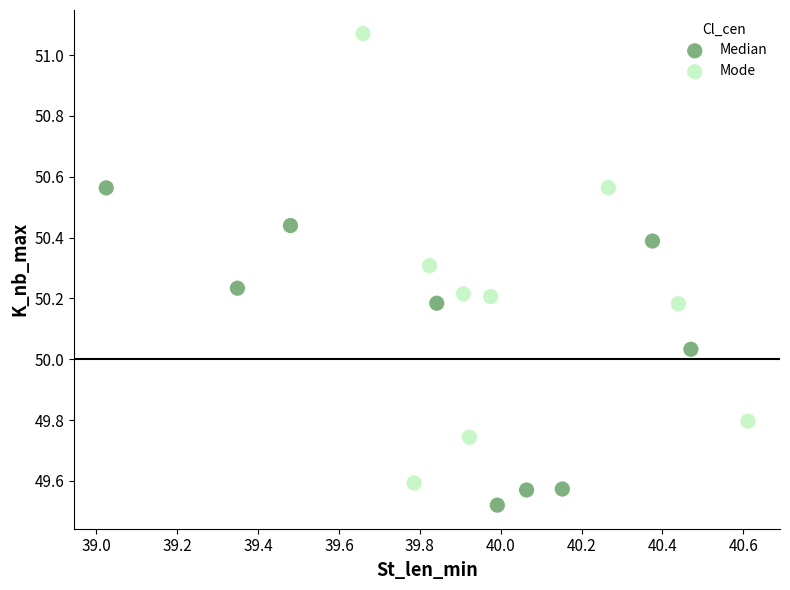

Which series contains the lowest Y value?

Median